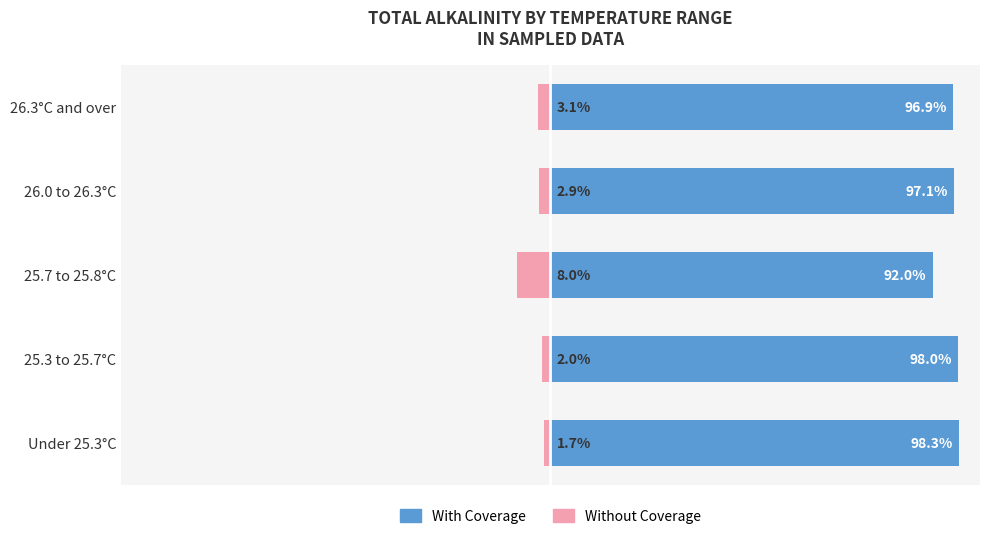

What value does the Without Coverage series have at 26.0 to 26.3°C?

-2.9